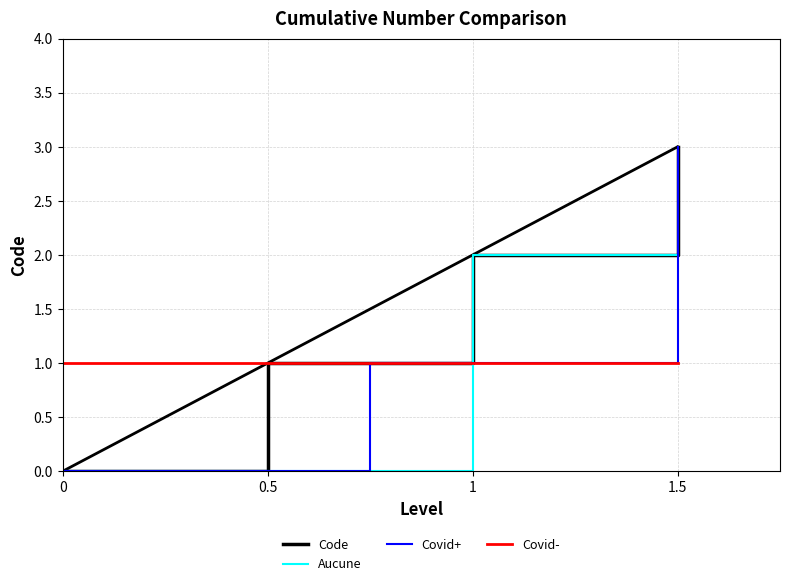

The Covid+ series shows 3 at 1.5. True or false?

True